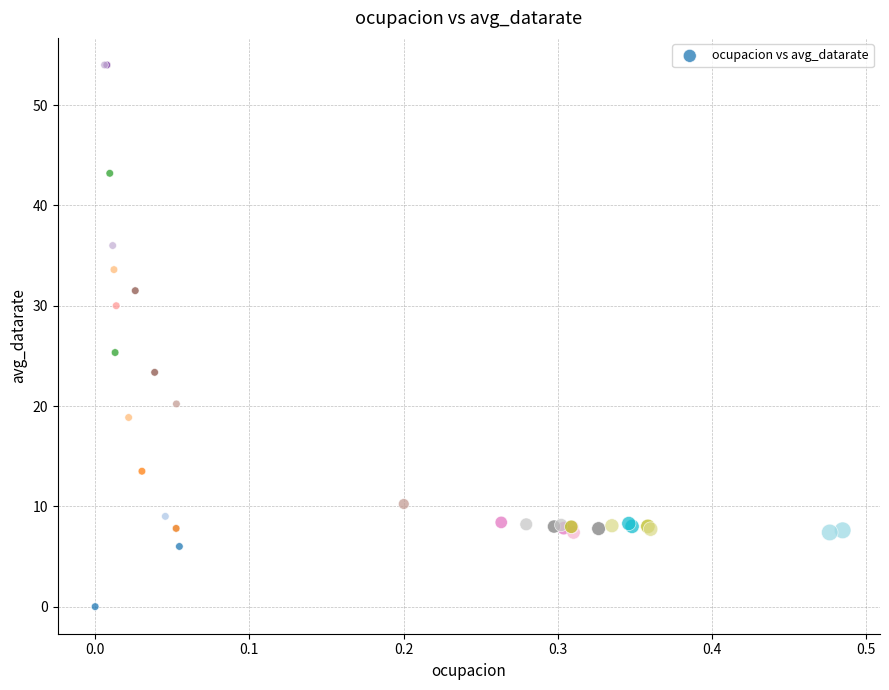

What Y value in the scatter plot is closest to 27?

25.3